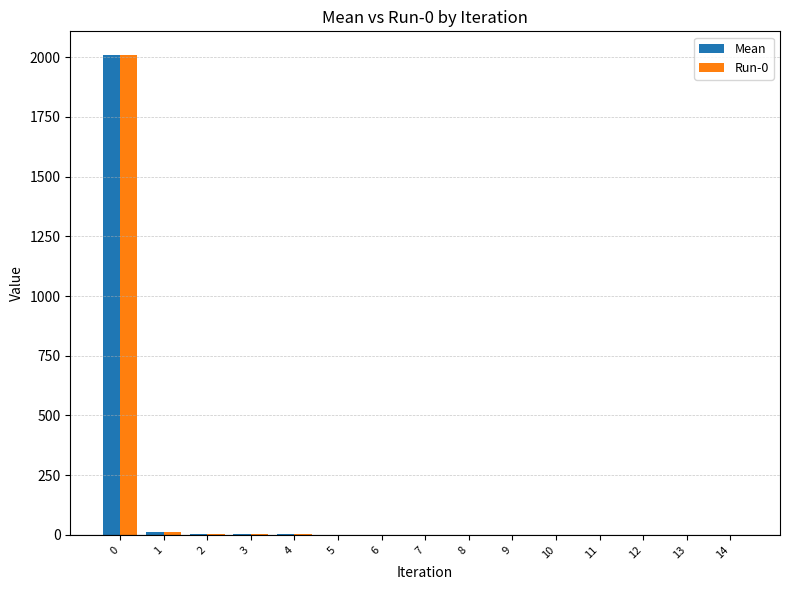

What are all the series names shown in the legend?

Mean, Run-0